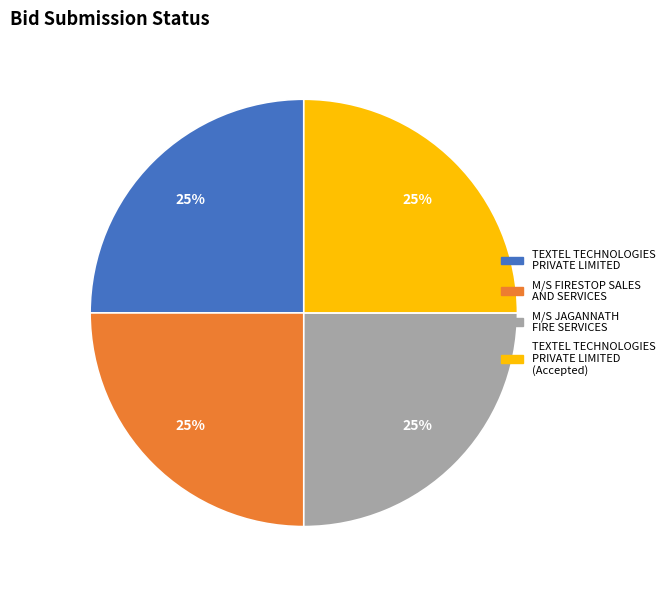

Is there a majority slice in this chart?

No